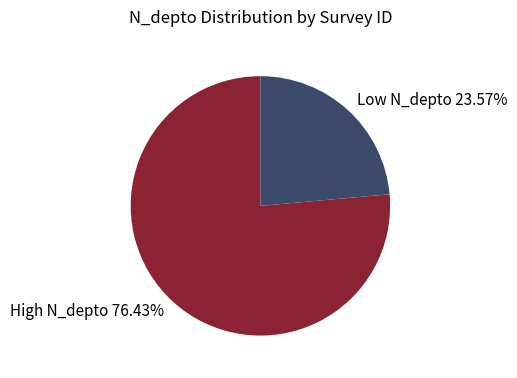

Does any single category account for the majority?

Yes